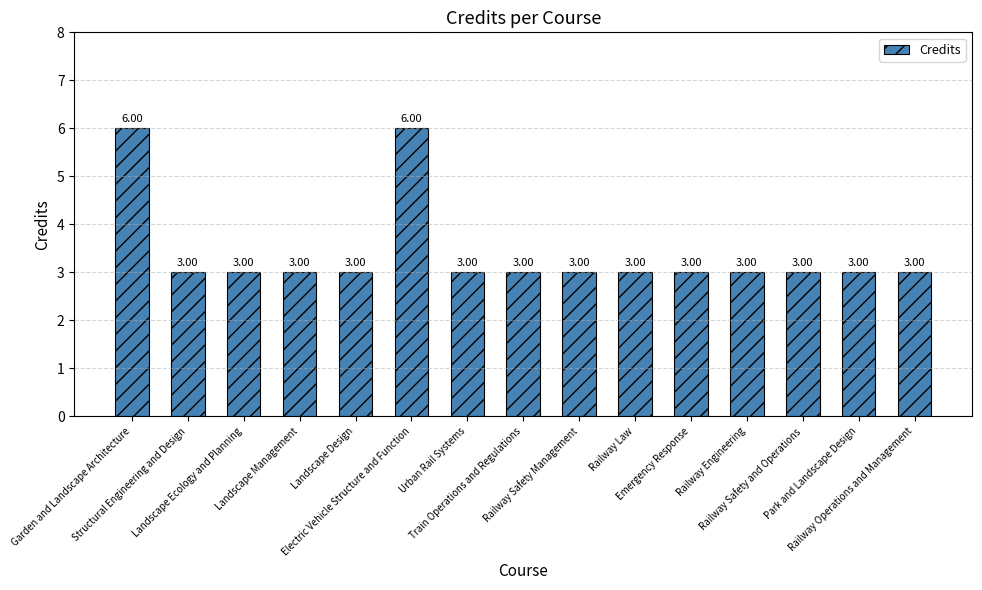

True or false: the data shows 5 at Landscape Management.

False